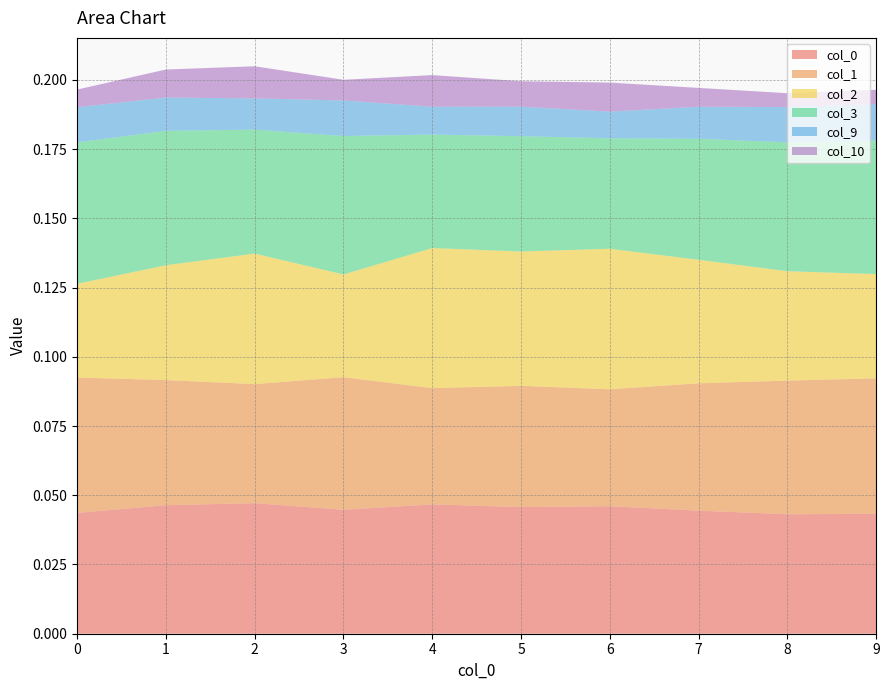

Reading left to right, what are all the values shown in this chart?

0: 0.0	0.0	0.0	0.0	0.0	0.0	0.0	0.0	0.0	0.0
1: 0.0	0.0	0.0	0.0	0.0	0.0	0.0	0.0	0.0	0.0
2: 0.0	0.0	0.0	0.0	0.1	0.0	0.1	0.0	0.0	0.0
3: 0.1	0.0	0.0	0.1	0.0	0.0	0.0	0.0	0.0	0.0
9: 0.0	0.0	0.0	0.0	0.0	0.0	0.0	0.0	0.0	0.0
10: 0.0	0.0	0.0	0.0	0.0	0.0	0.0	0.0	0.0	0.0